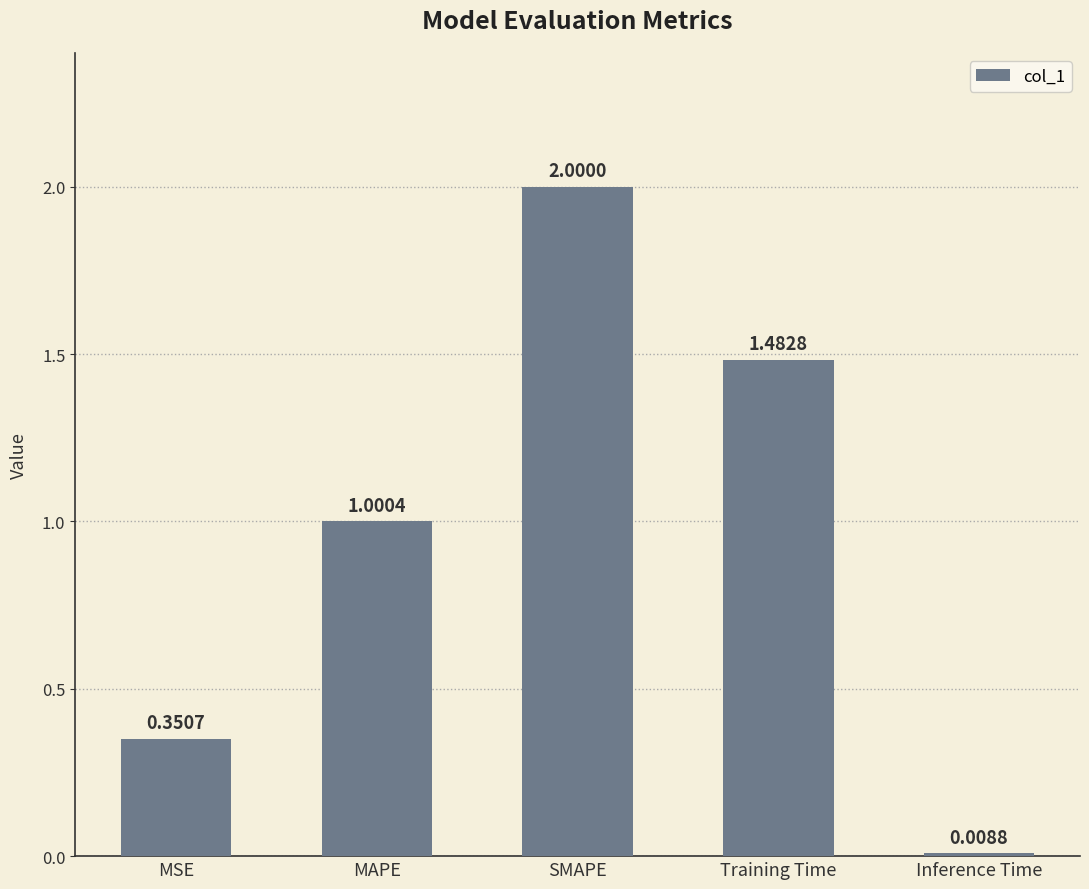

What position from the left is SMAPE?

3